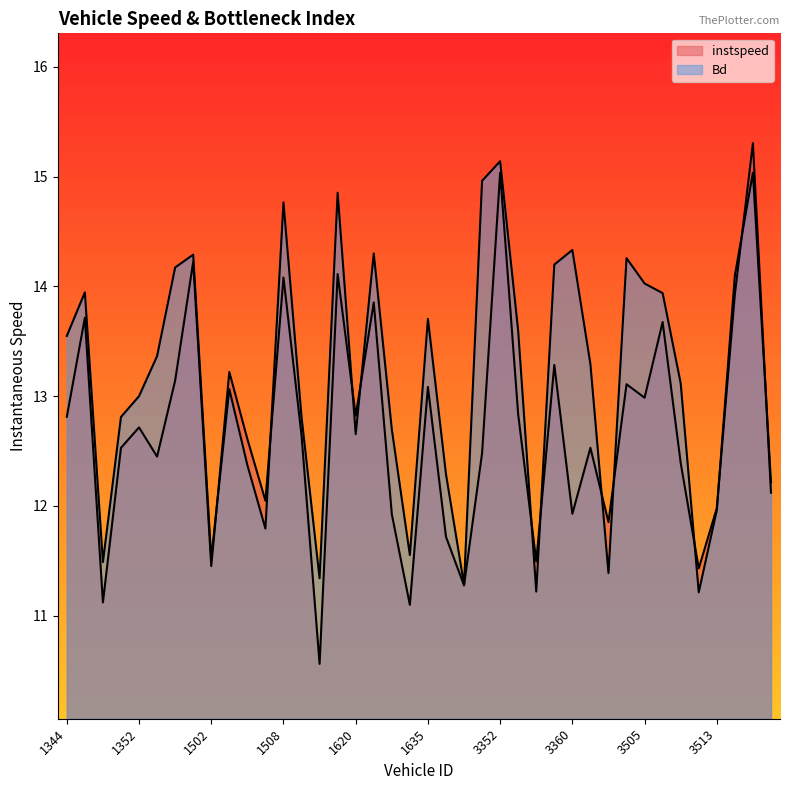

At which label does instspeed reach its peak?

3621